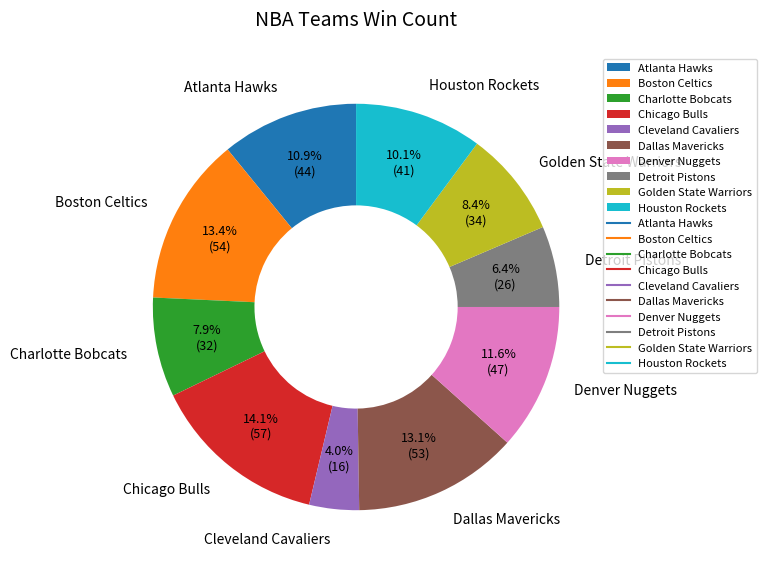

What is the ratio of the value at Denver Nuggets to the value at Dallas Mavericks?

0.9